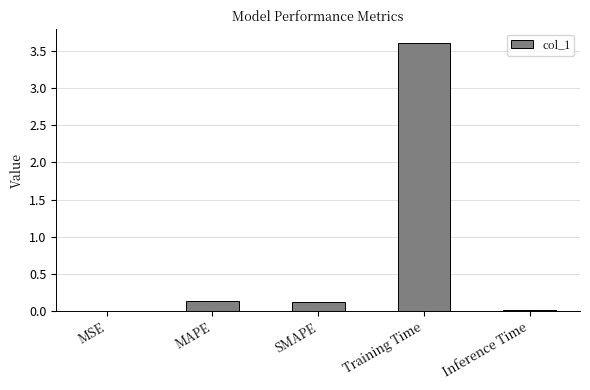

Is it true that the value at MAPE is 0.1?

True